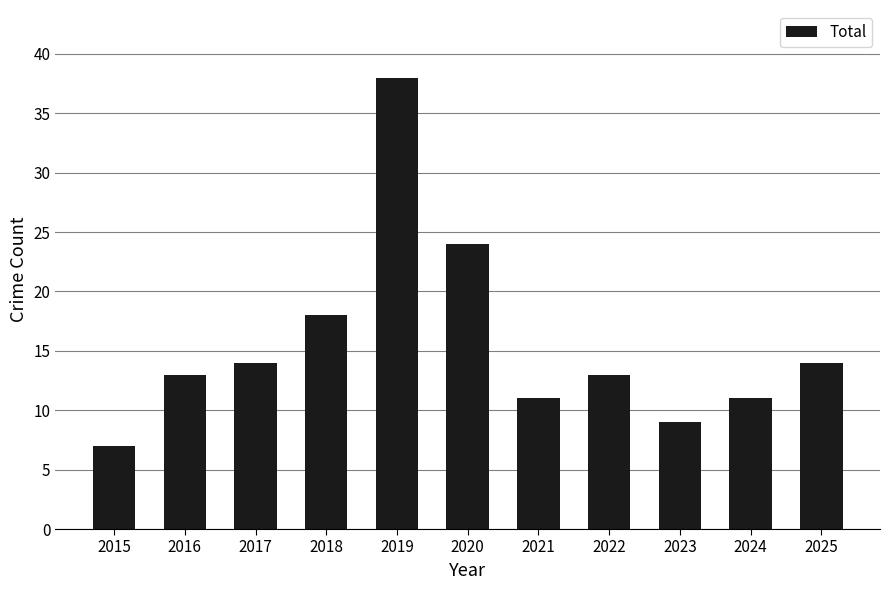

Approximately how many times larger is the value at 2015 compared to 2024?

0.6